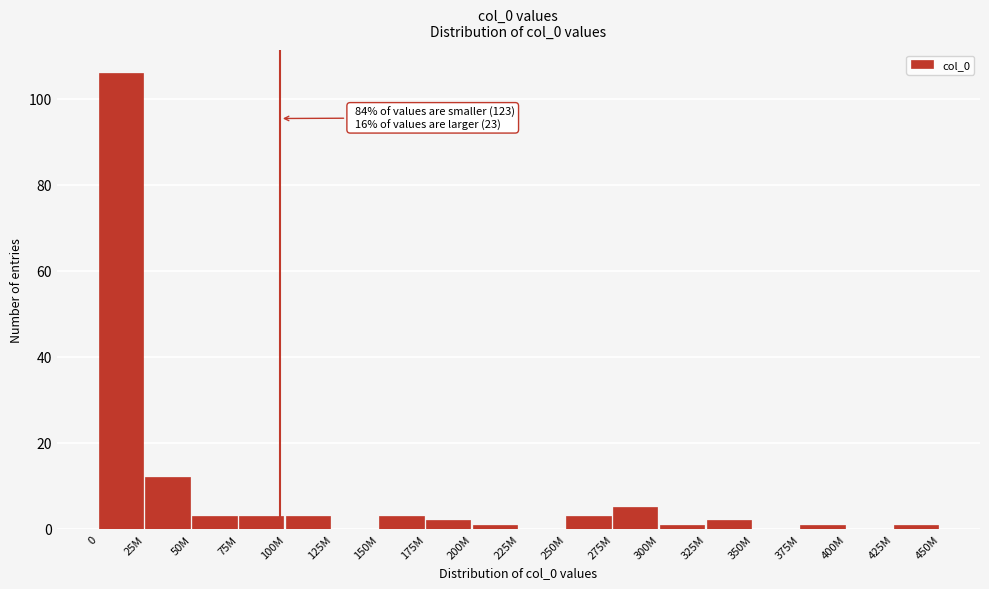

Reading left to right, list all the values displayed in this chart.

0=106	25M=12	50M=3	75M=3	100M=3	125M=0	150M=3	175M=2	200M=1	225M=0	250M=3	275M=5	300M=1	325M=2	350M=0	375M=1	400M=0	425M=1